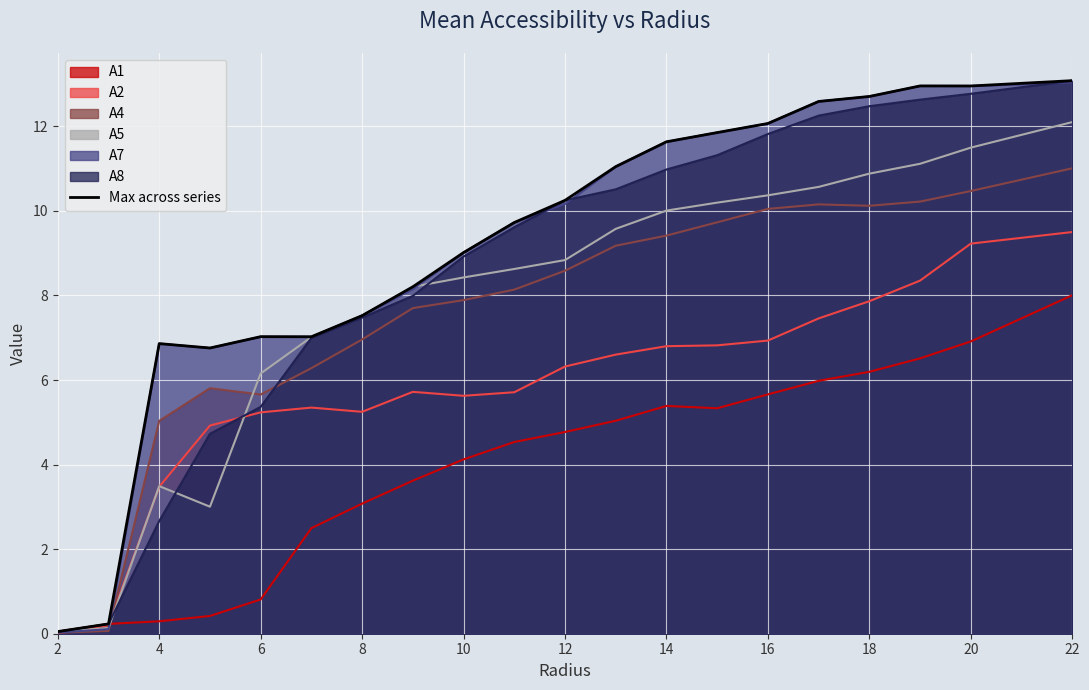

How many data points are less than 10?

10